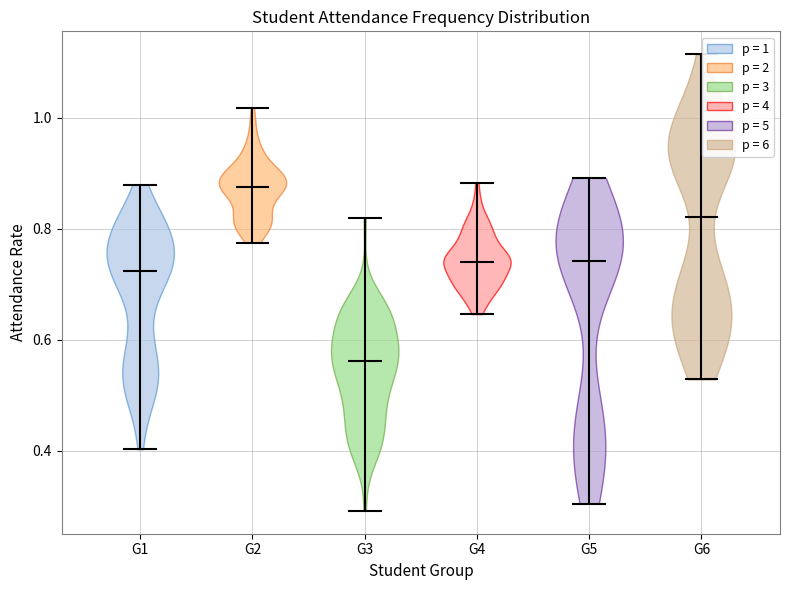

Which violin has the highest median line?

G2